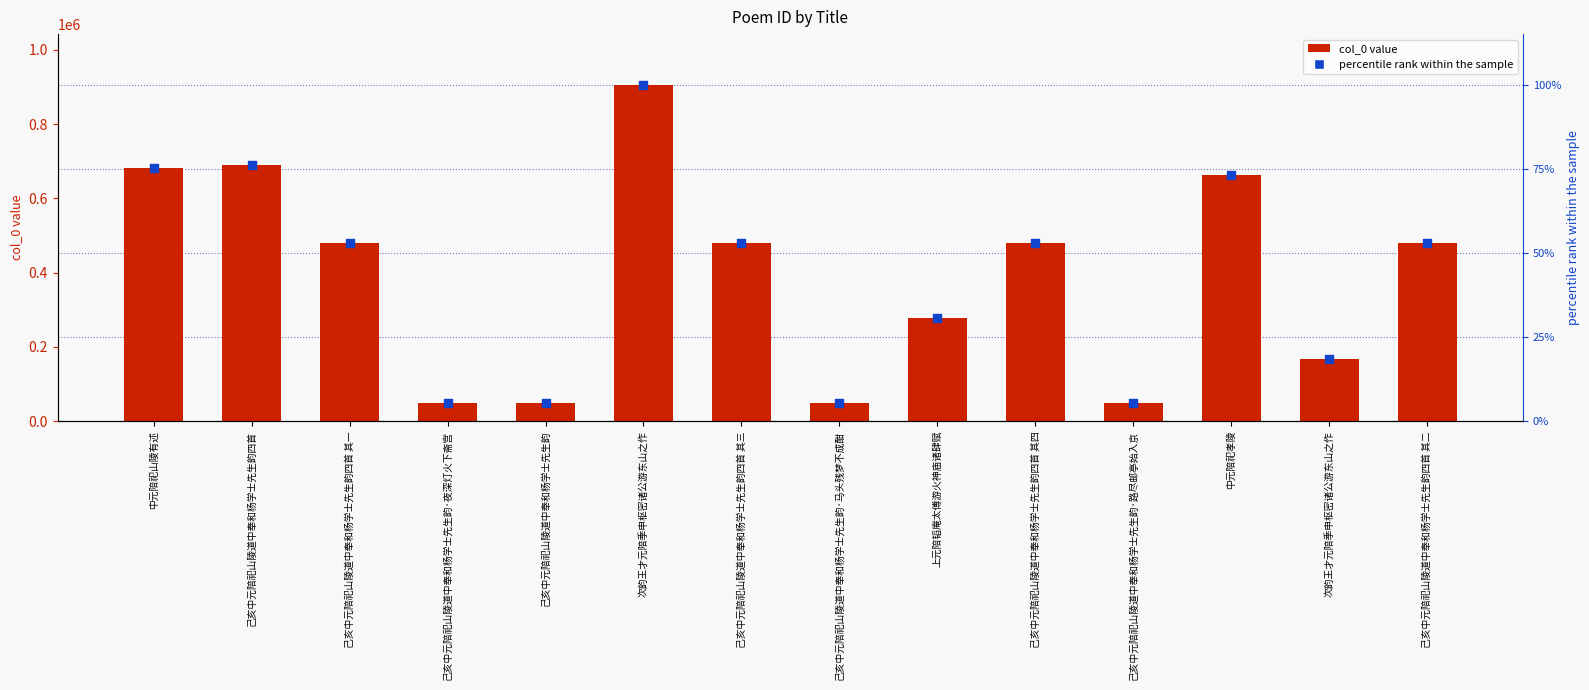

Which series has the largest total across all categories?

col_0 value